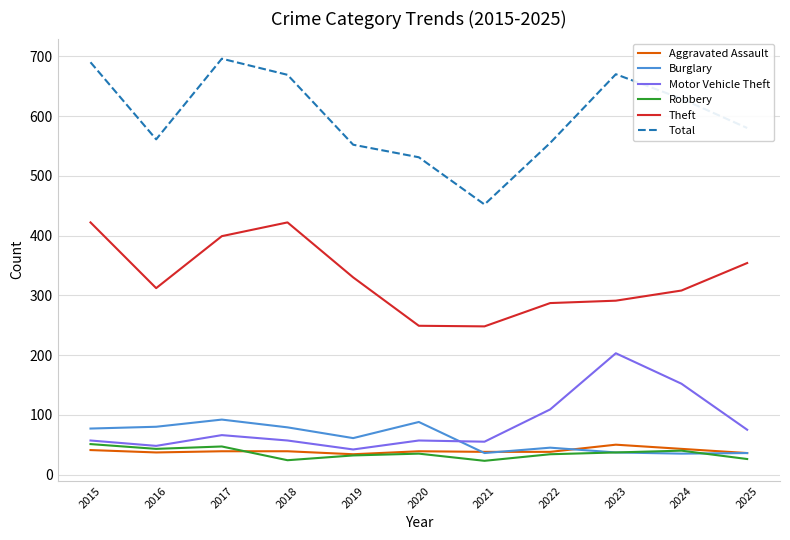

The value of Total at 2023 is 340. True or false?

False